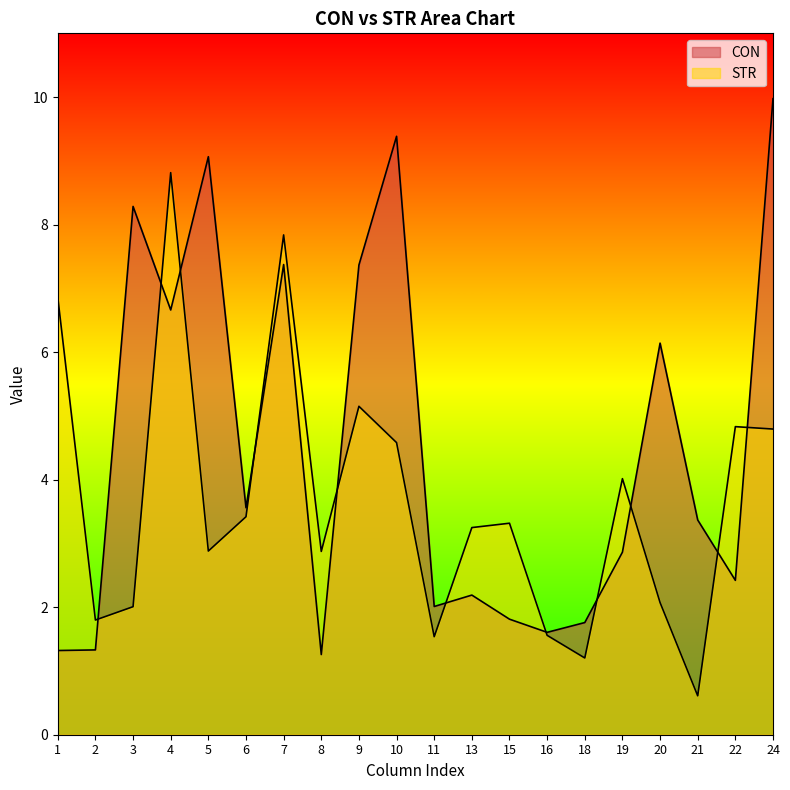

Between 4 and 21, which is larger?

4